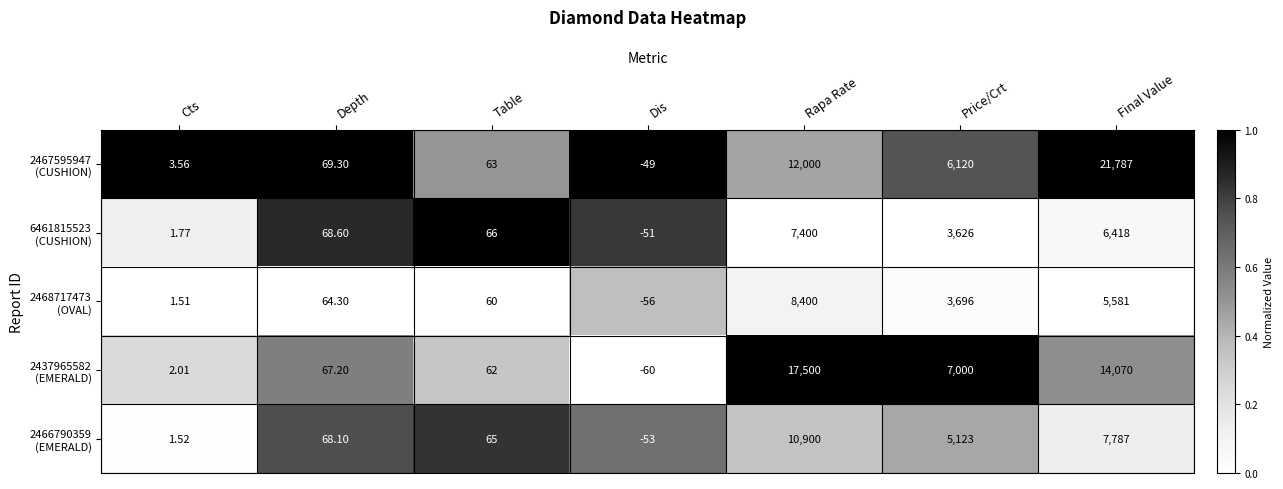

What is the approximate value of 2466790359 (EMERALD) at Price/Crt?

0.4